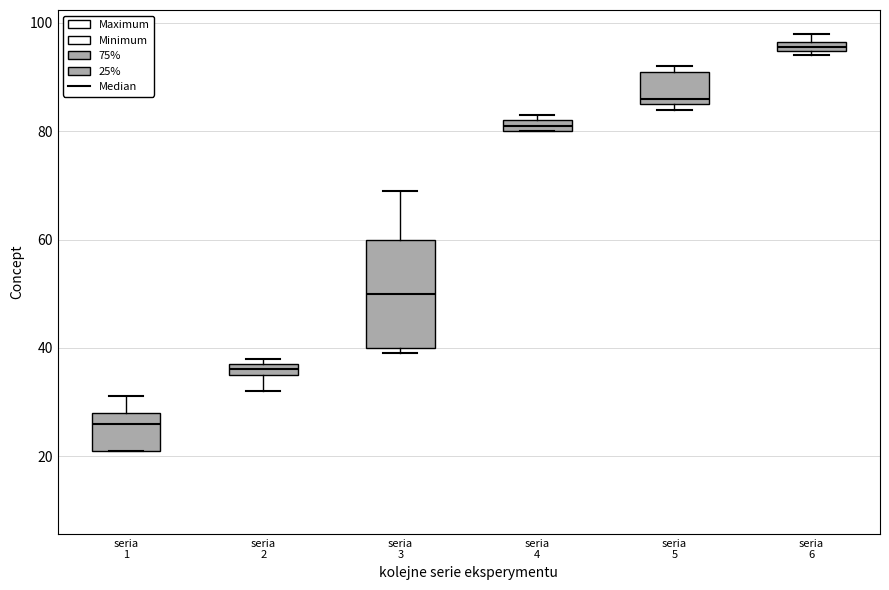

Which box is the tallest, from its lower edge to its upper edge?

seria 3